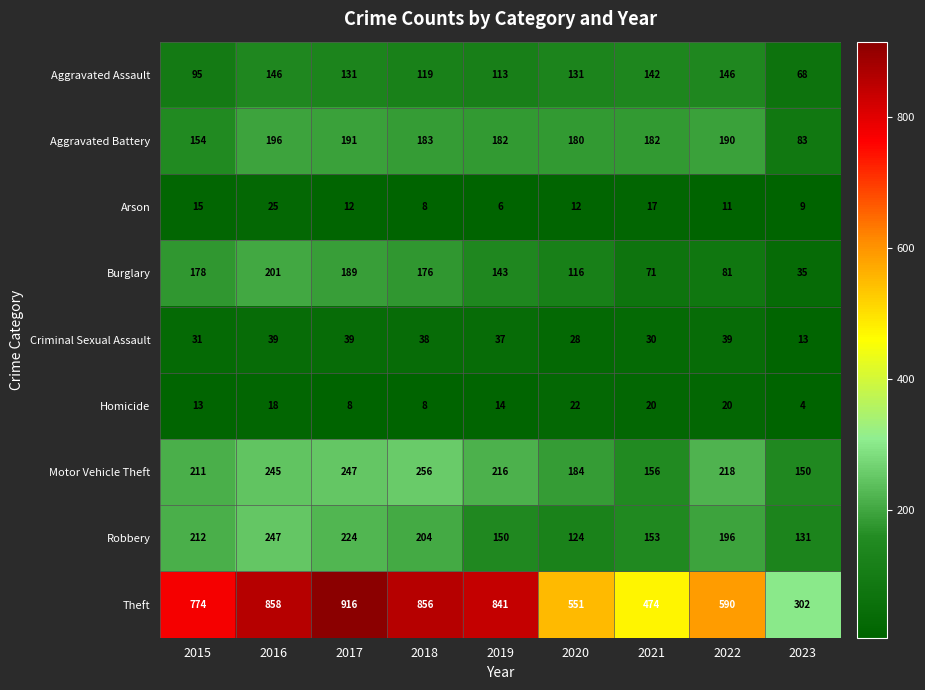

What is the difference between the Arson values at 2020 and 2023?

3